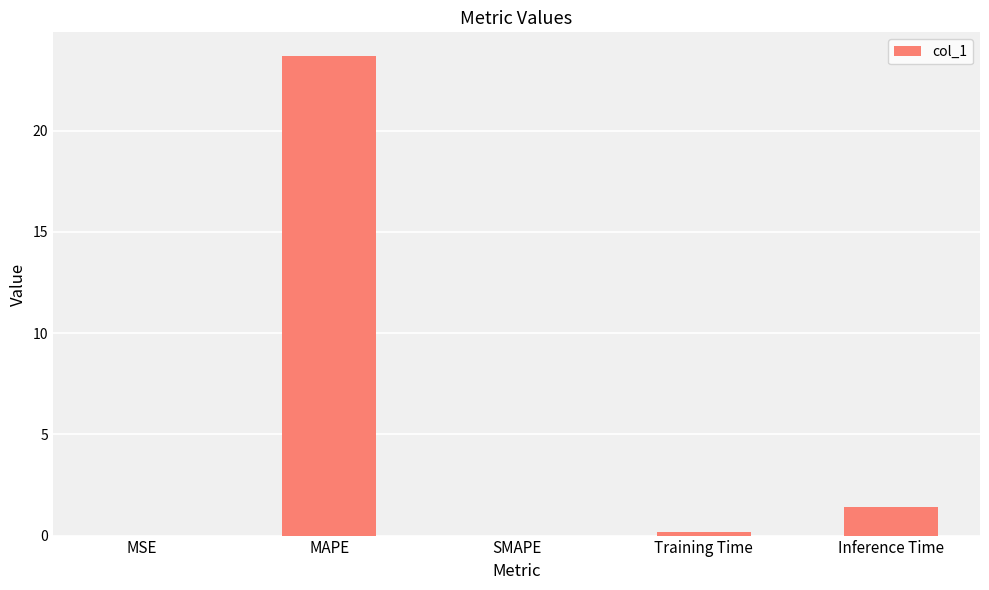

What is the maximum value shown in the chart?

23.7